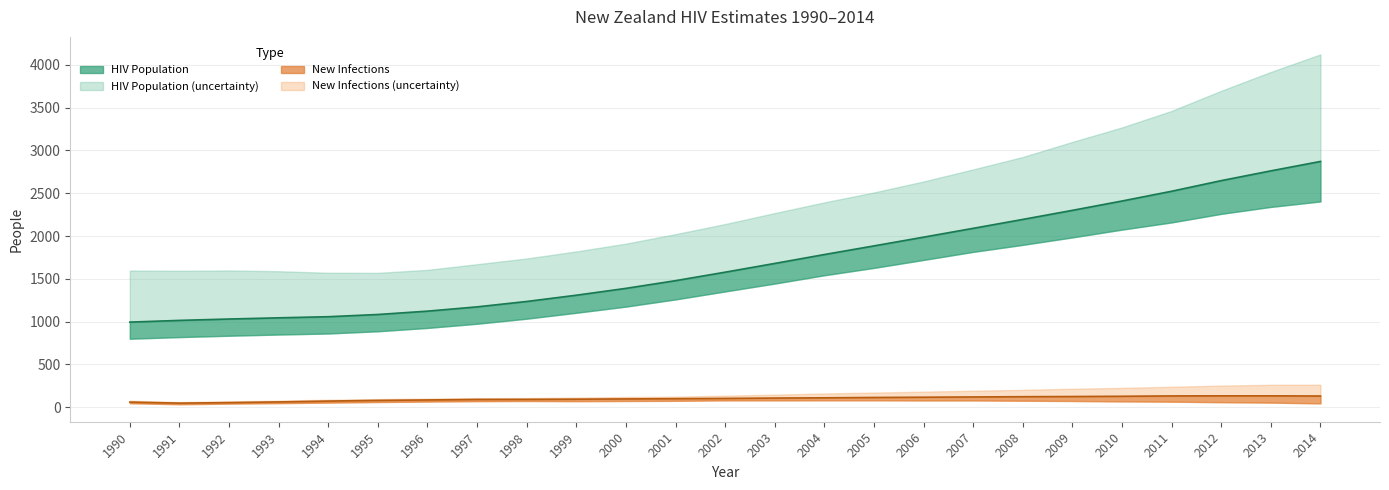

At which label does HIV Population line reach its peak?

2014